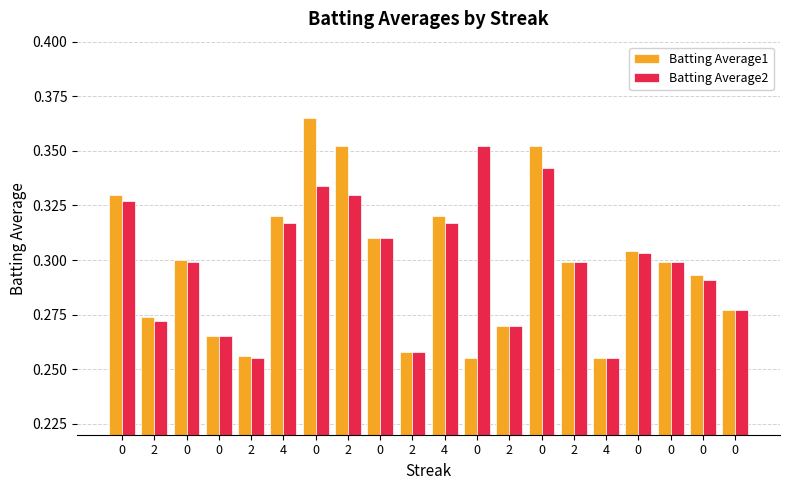

How many bars are there in total?

40